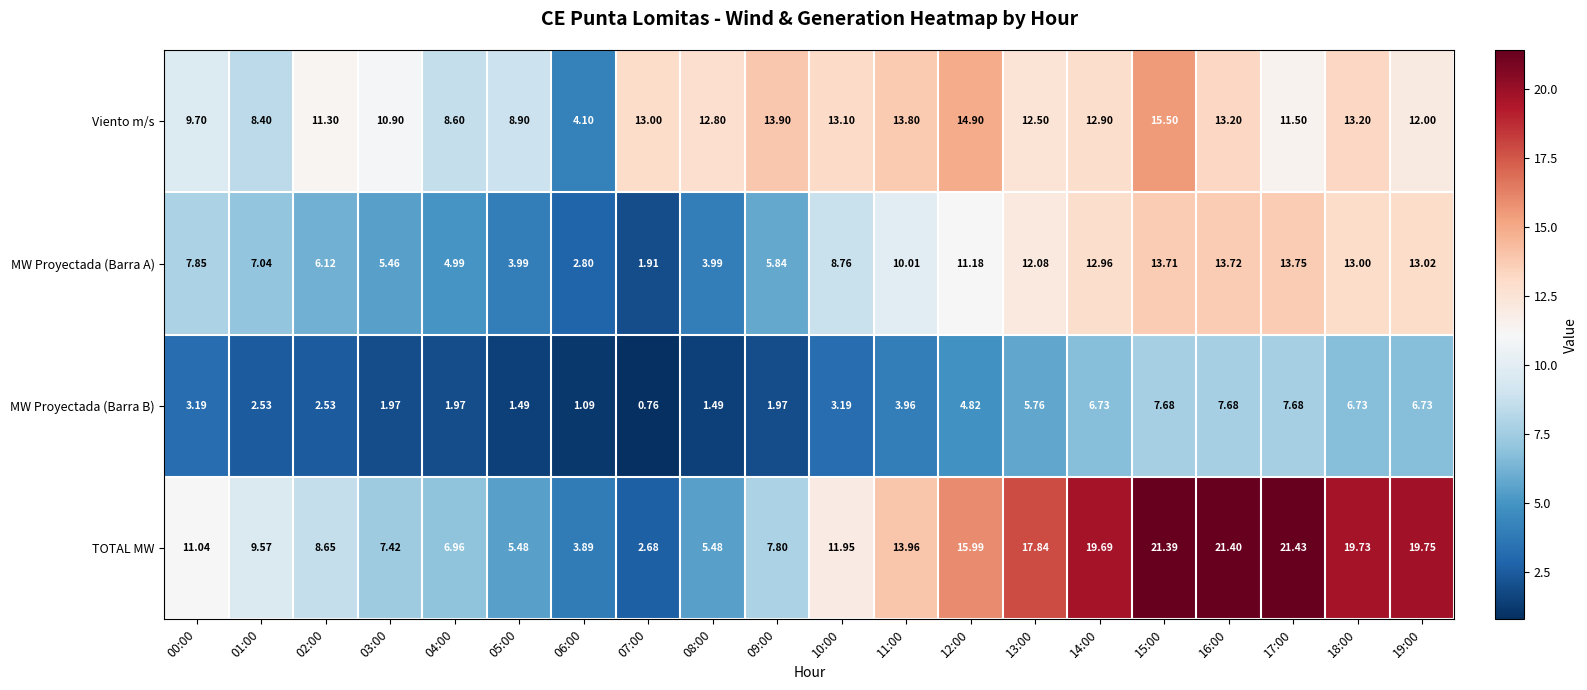

What is the maximum value shown in the chart?

21.4